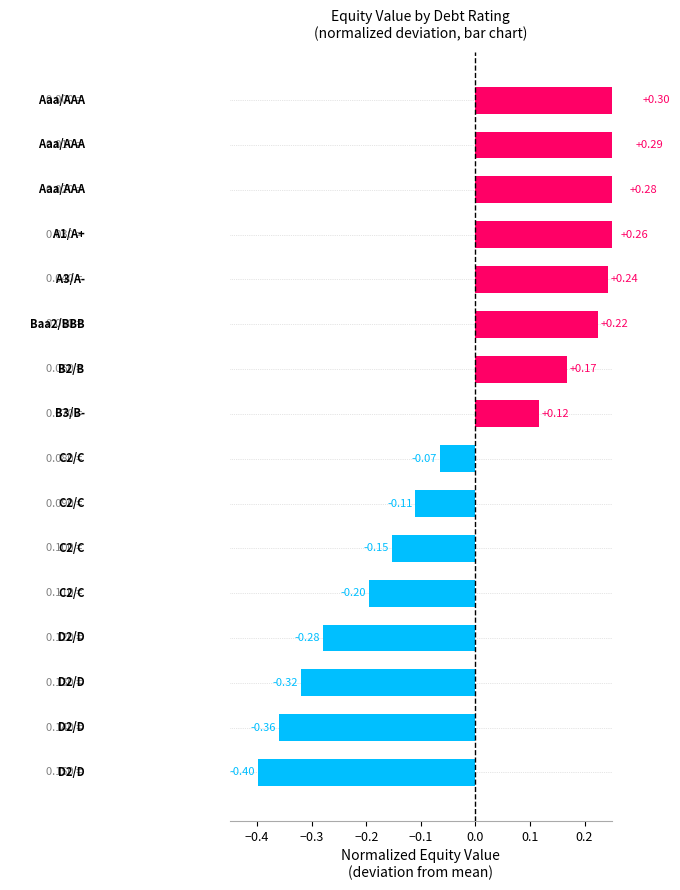

What is the change in value from −0.4 to 15?

-0.7